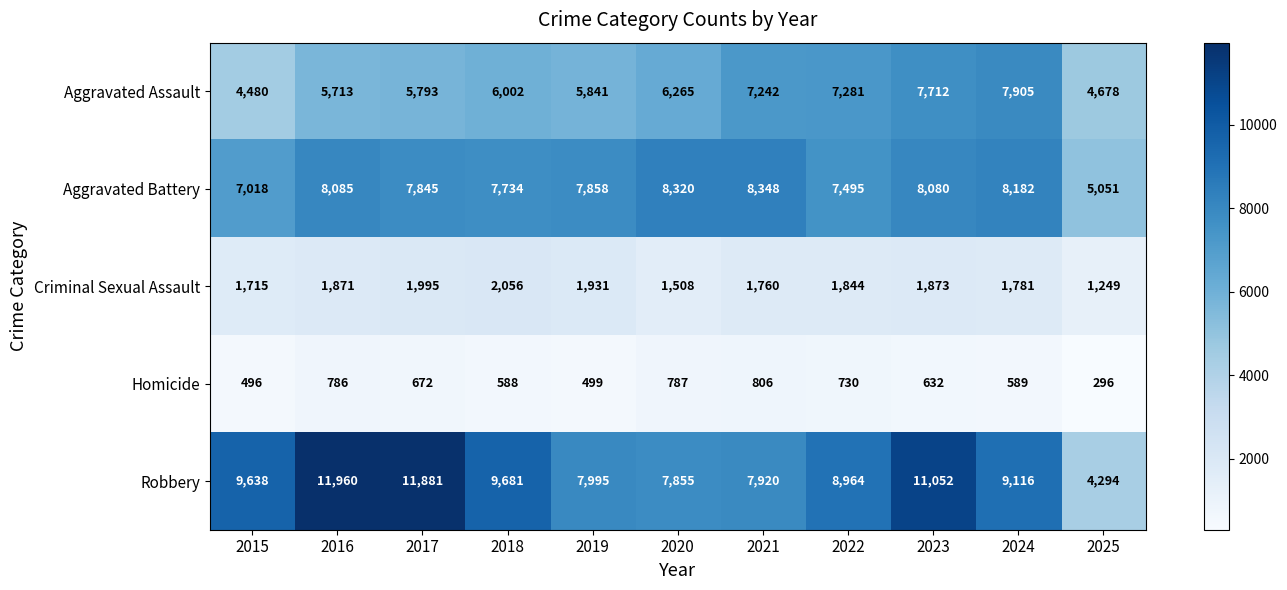

At which label is Criminal Sexual Assault closest to 1652?

2015